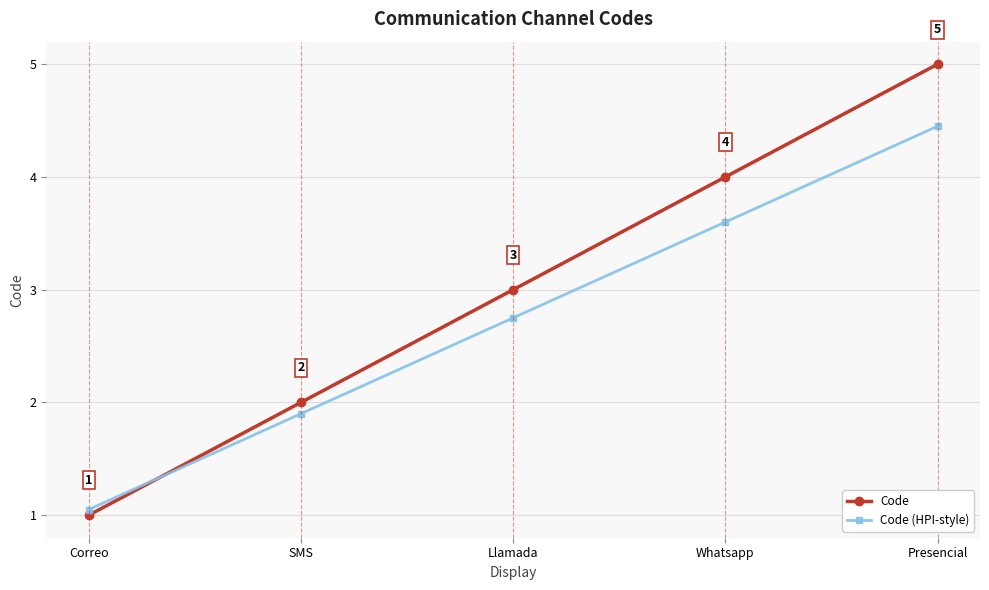

How many data points in Code (HPI-style) are above 2?

3